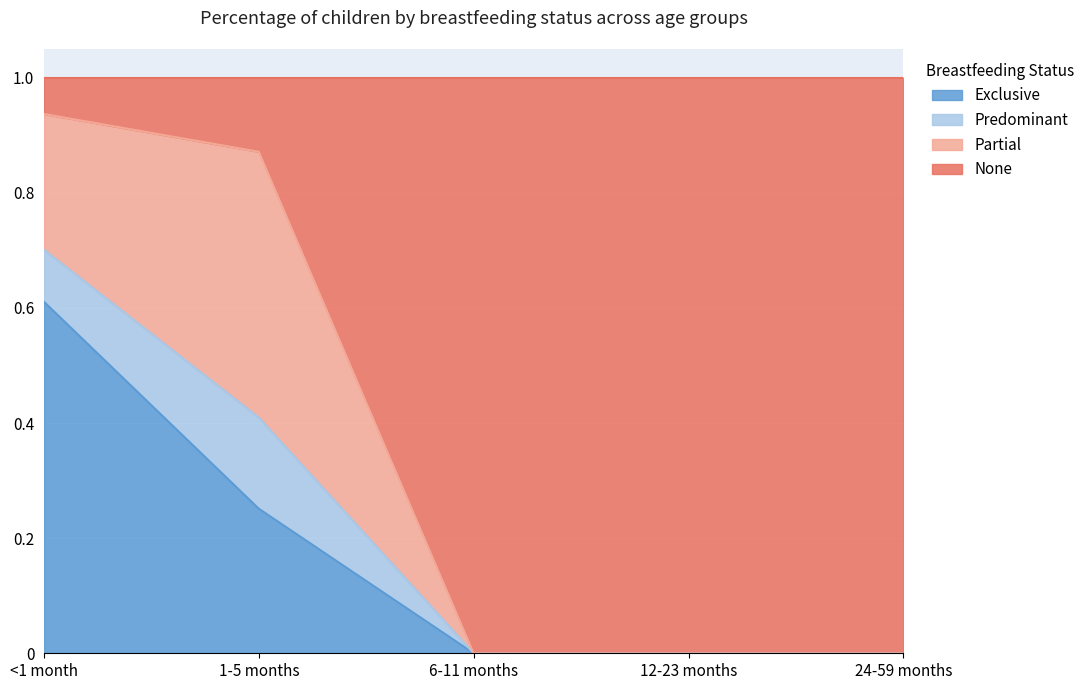

Which category has the highest value in the Exclusive series?

<1 month